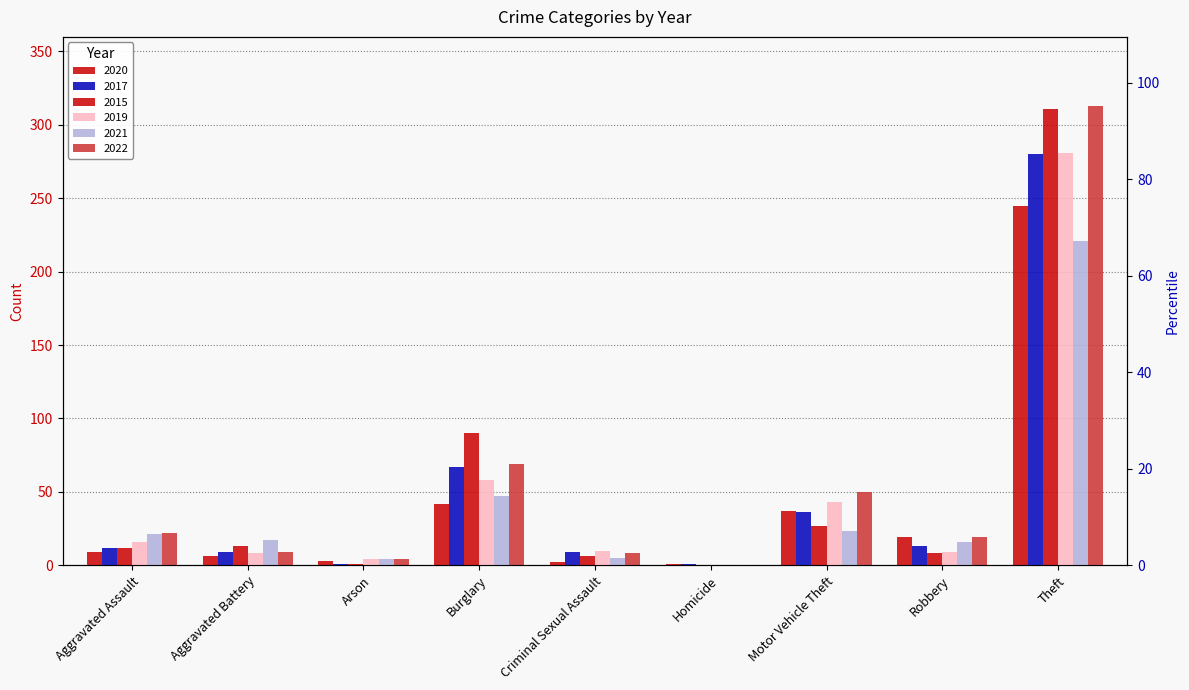

Are the bars grouped side by side (vs. stacked)?

Yes